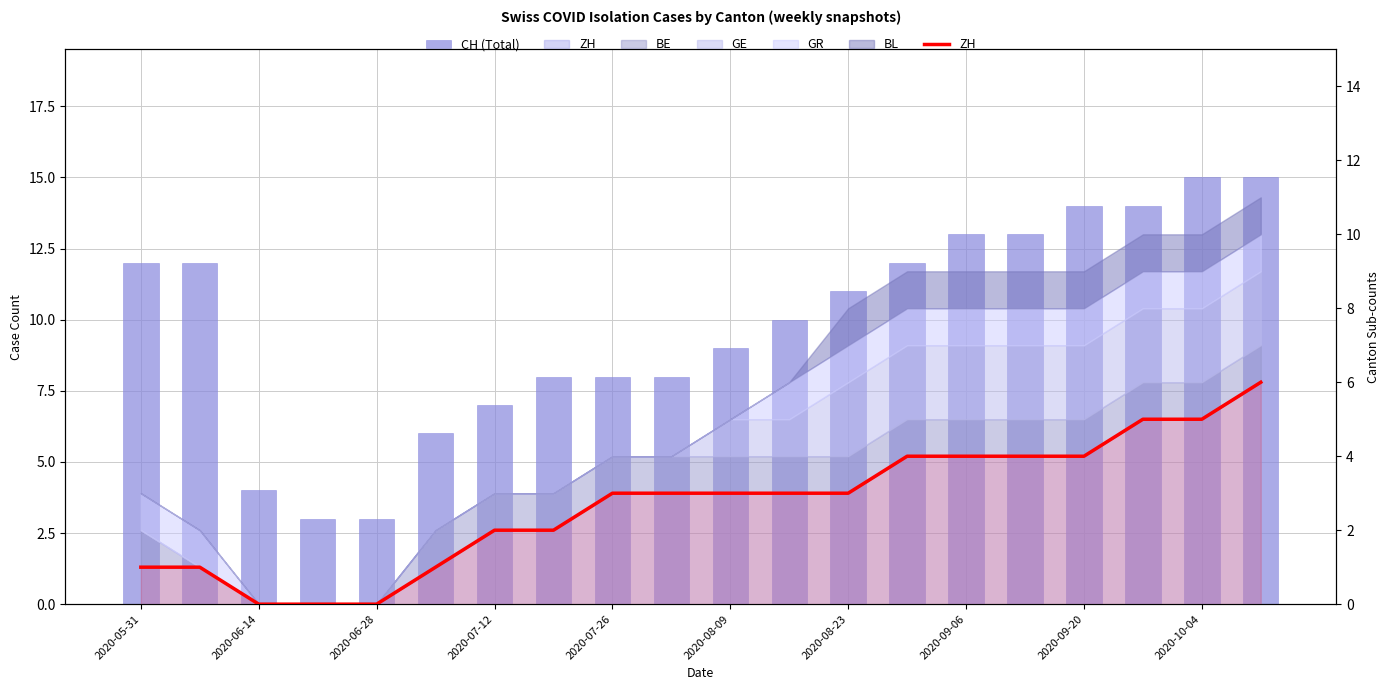

At which label does CH (Total) first exceed 11?

2020-05-31